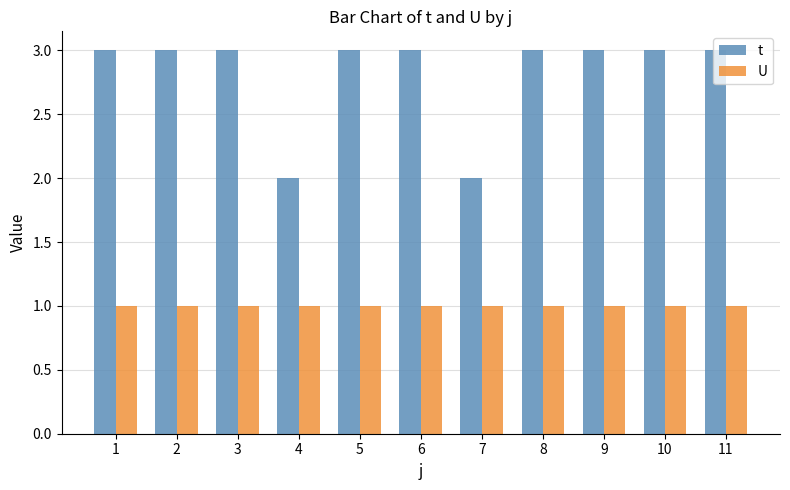

What is the spread (max minus min) of values at 2?

2